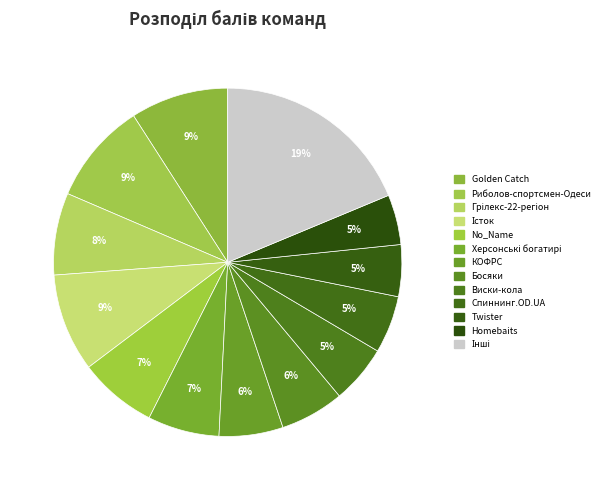

To the nearest percent, what is the difference between the largest and smallest slice percentages?

14%